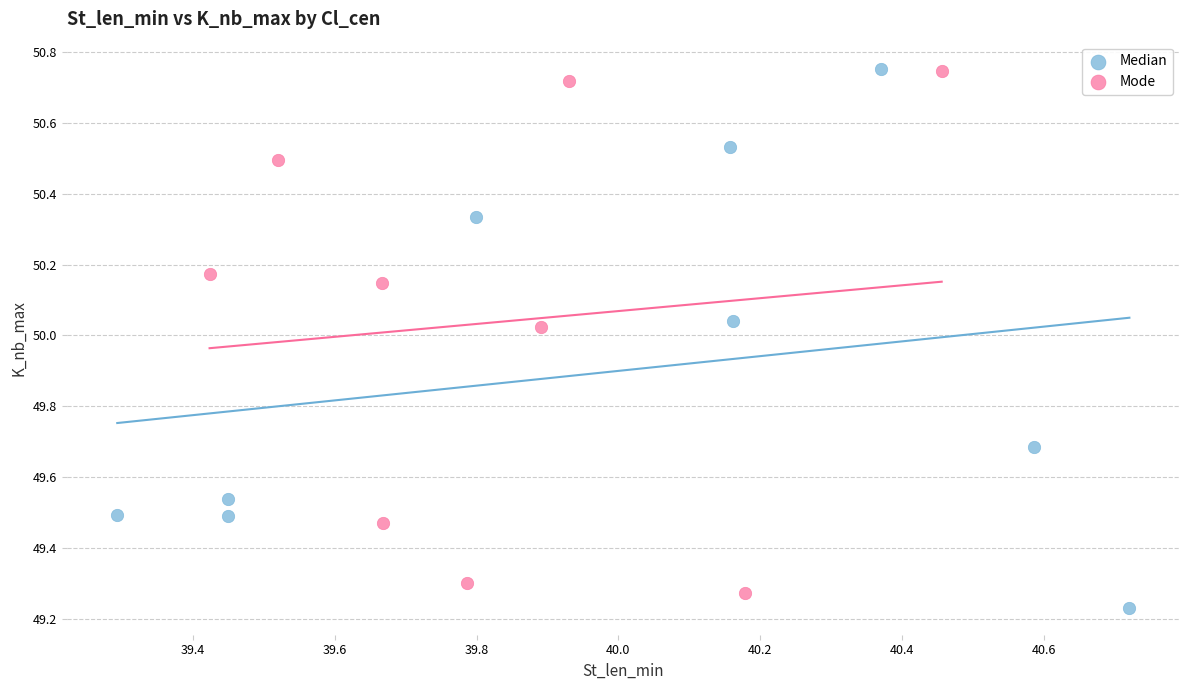

Which series has the largest Y range (max minus min)?

Median